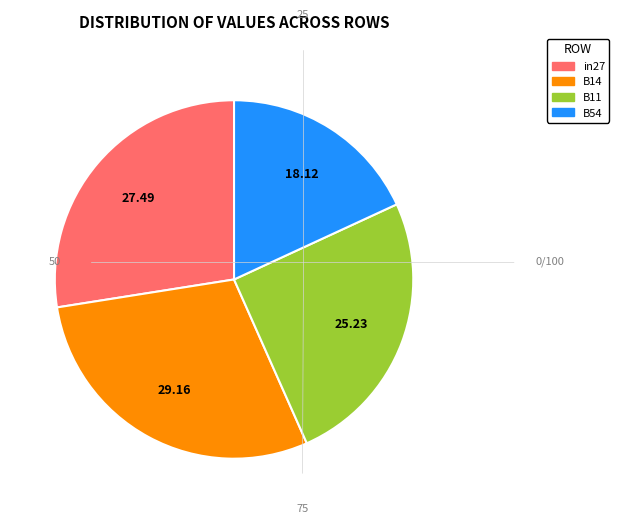

Rank the categories by value from highest to lowest.

B14, in27, B11, B54